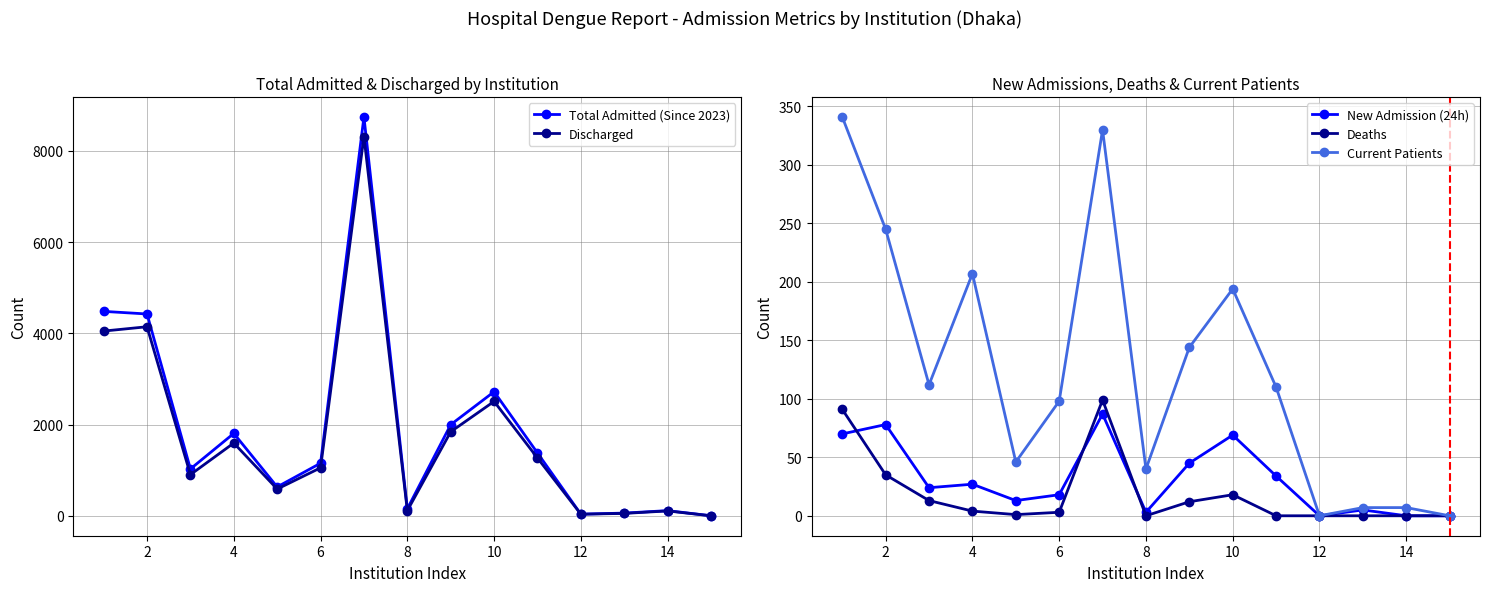

True or false: Discharged has more than 1 interior local peaks.

True